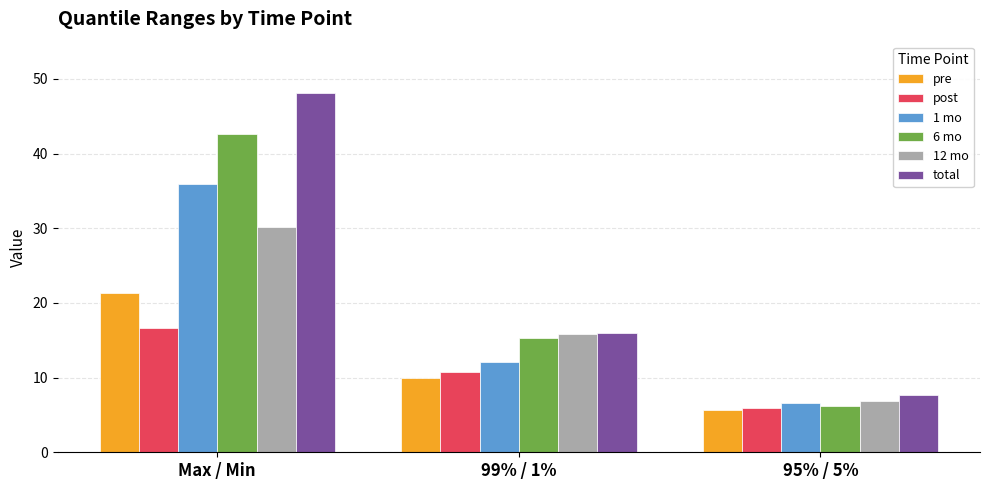

How many data points in 1 mo are above 12?

2